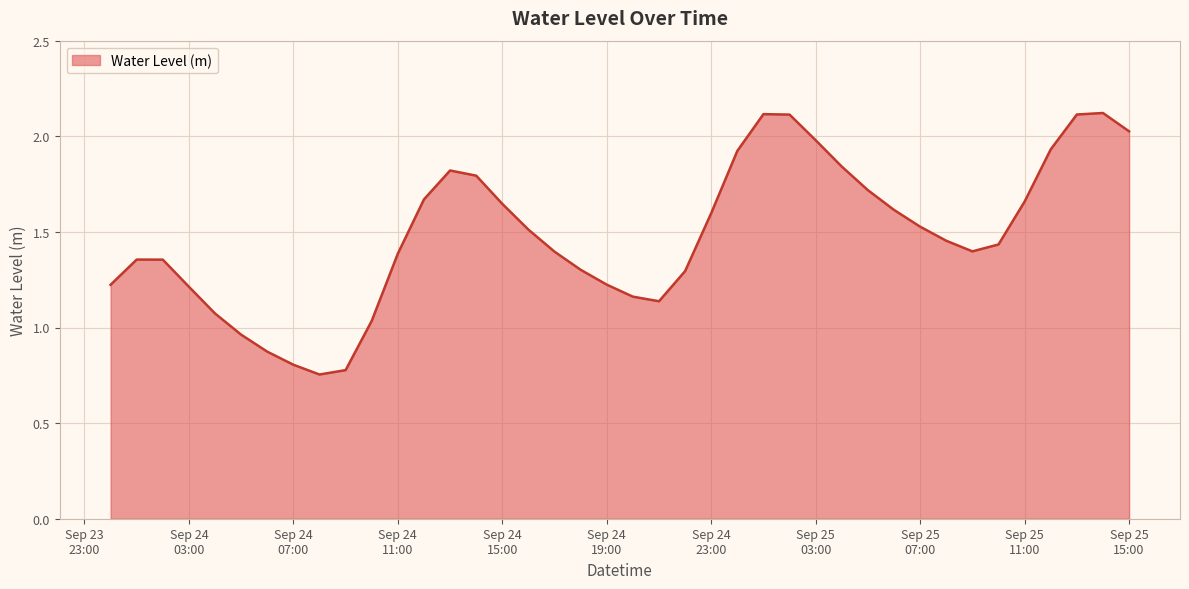

What is the maximum value shown in the chart?

2.1